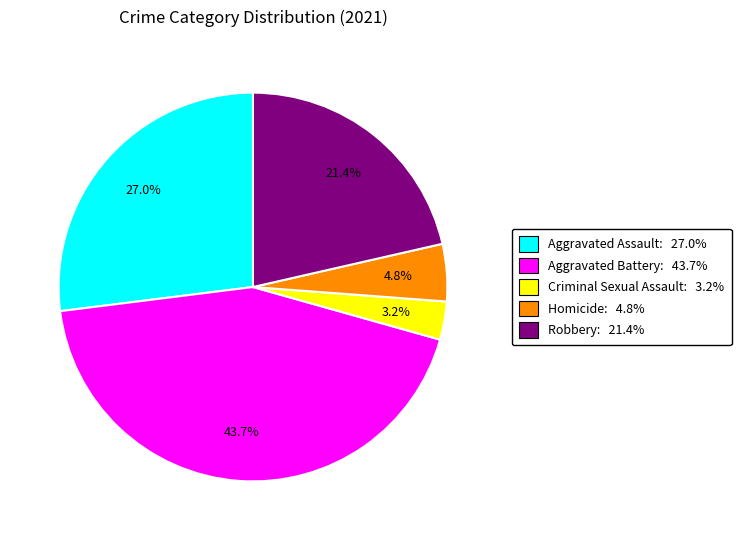

What is the smallest slice in the pie chart?

Criminal Sexual Assault